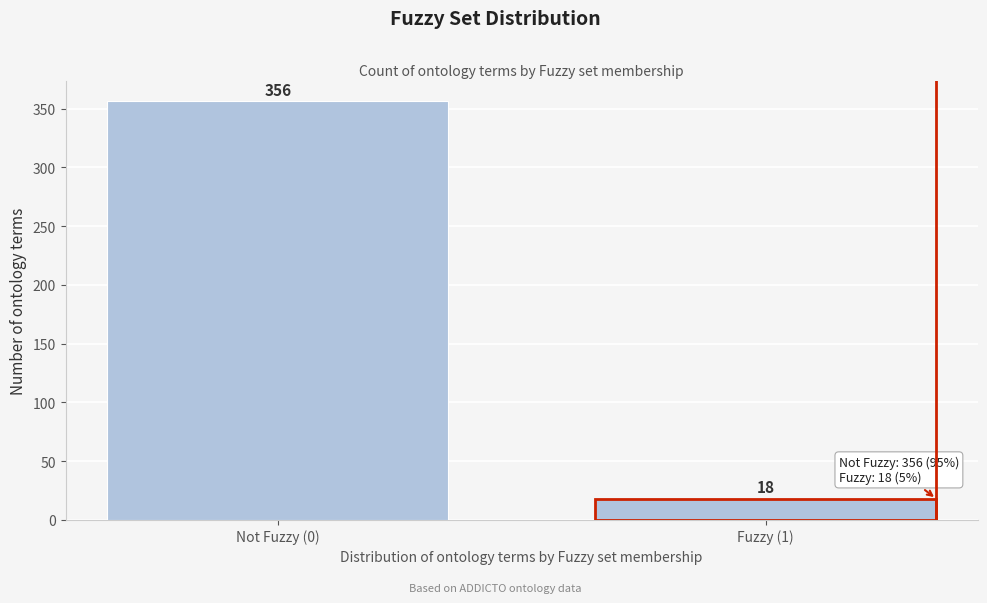

Reading left to right, transcribe all the data shown in this chart.

Not Fuzzy (0)=356	Fuzzy (1)=18